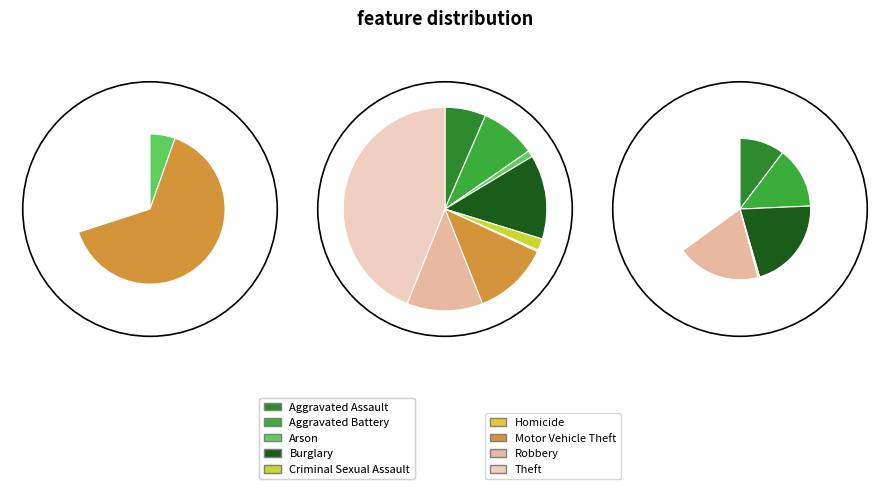

How many segments does this pie chart have?

9